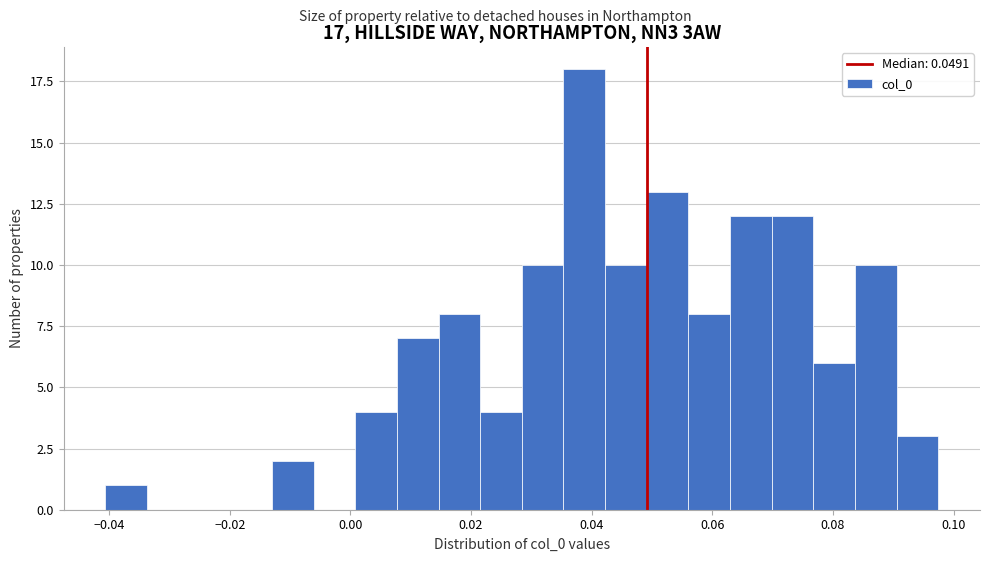

Read against the x-axis, roughly where is the centre of the tallest bar?

0.038